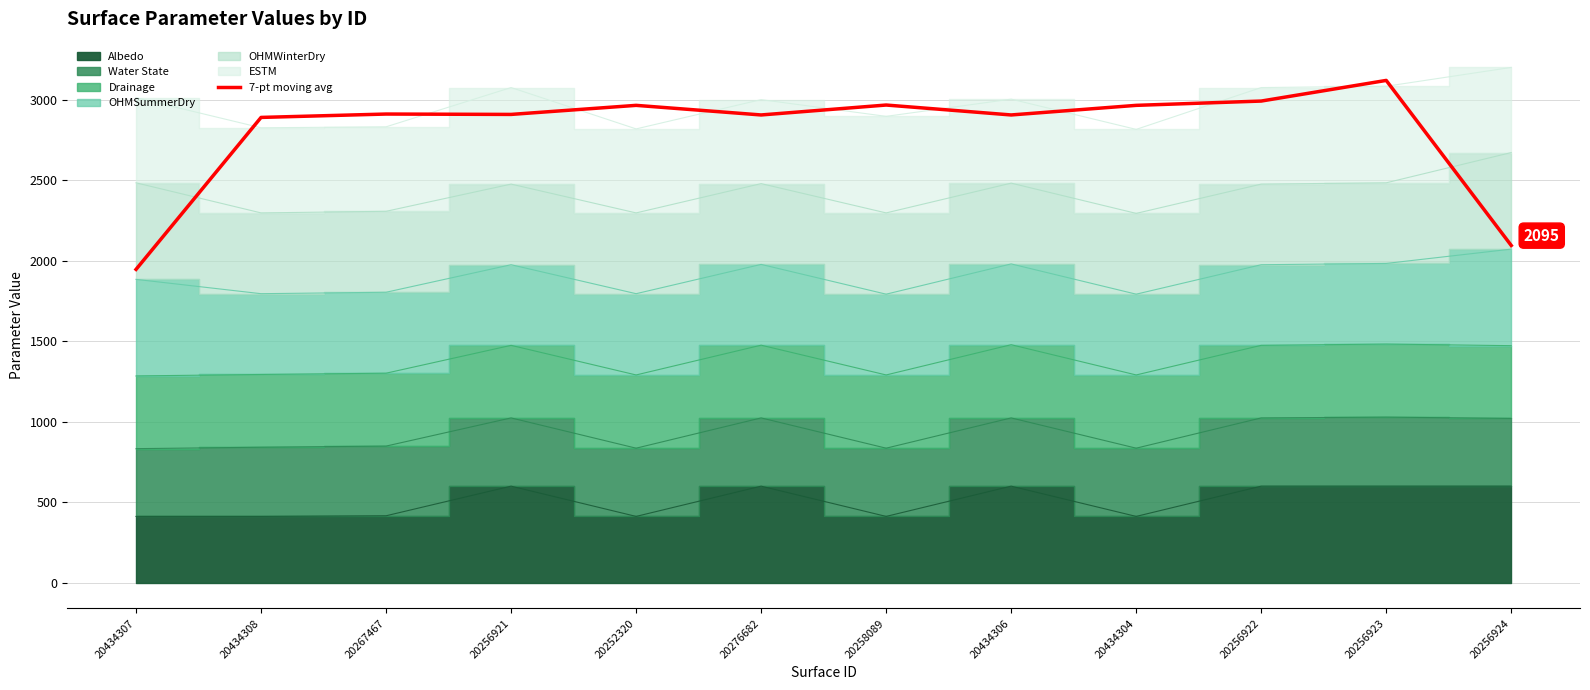

The chart shows a value of 4756.5 at 20276682. True or false?

False